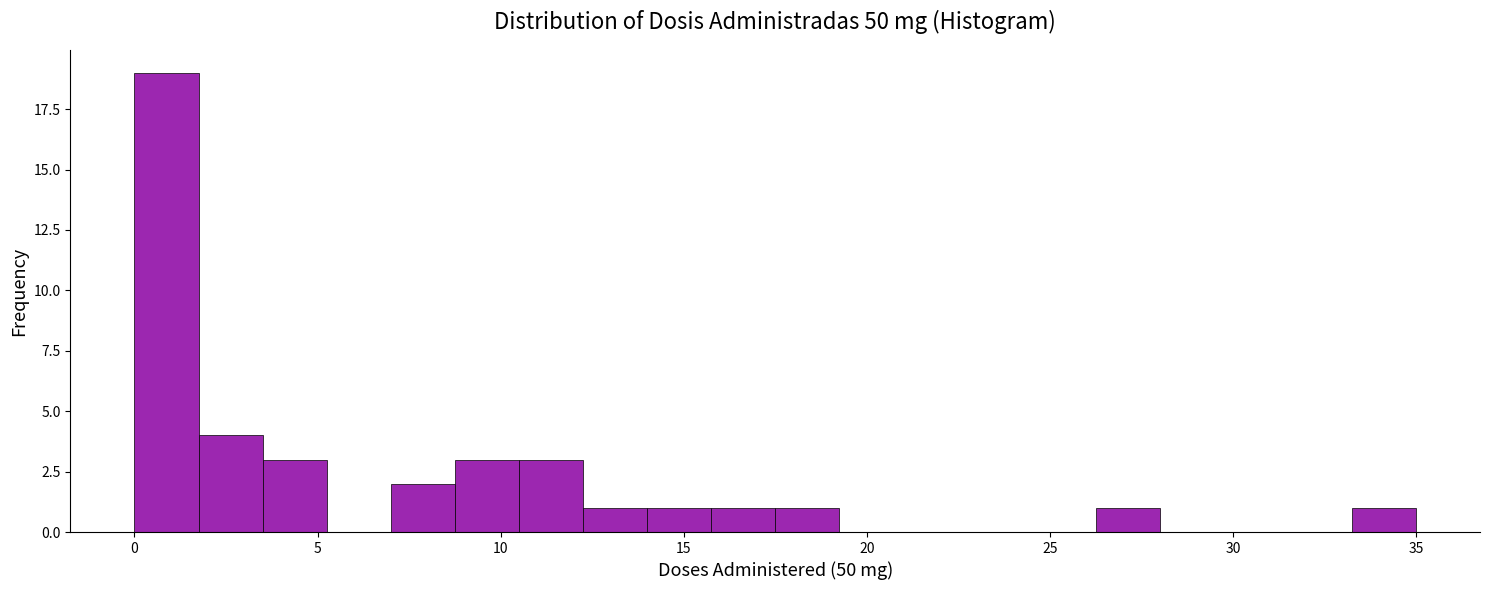

Read against the x-axis, roughly where is the centre of the tallest bar?

1.0